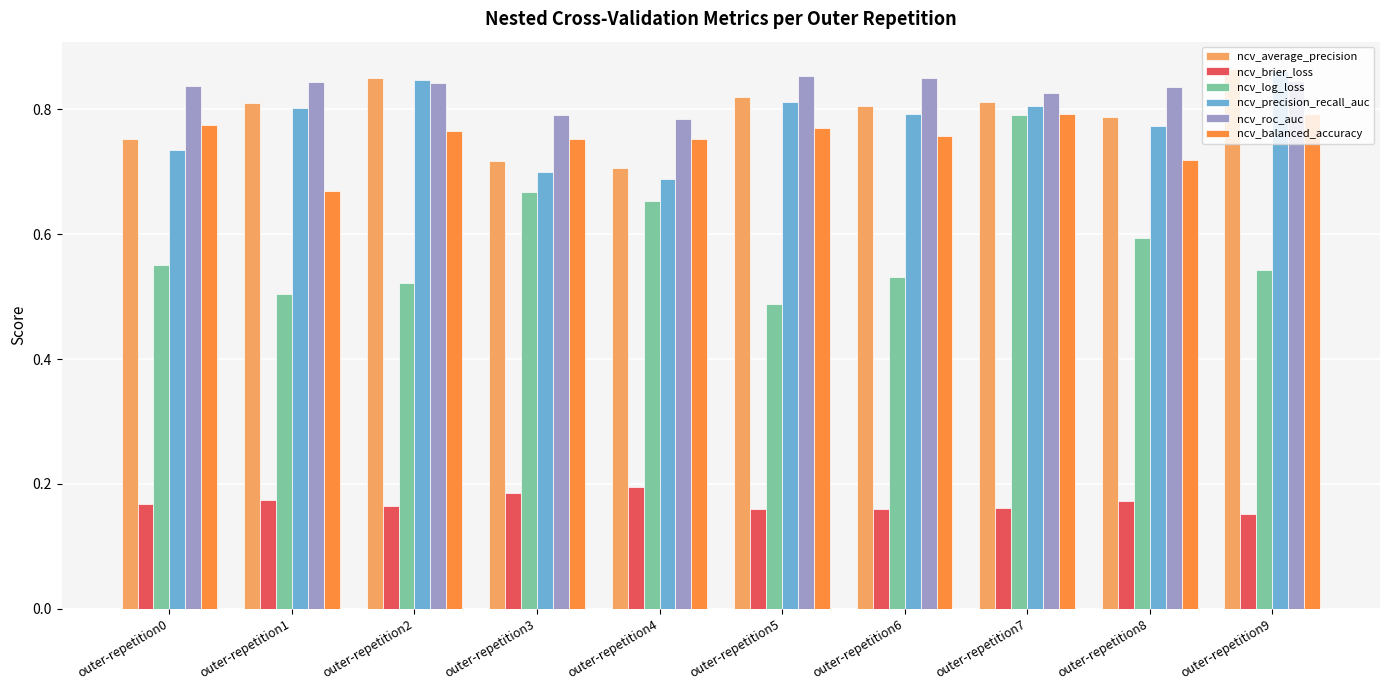

Which series has the largest range (max minus min)?

ncv_log_loss